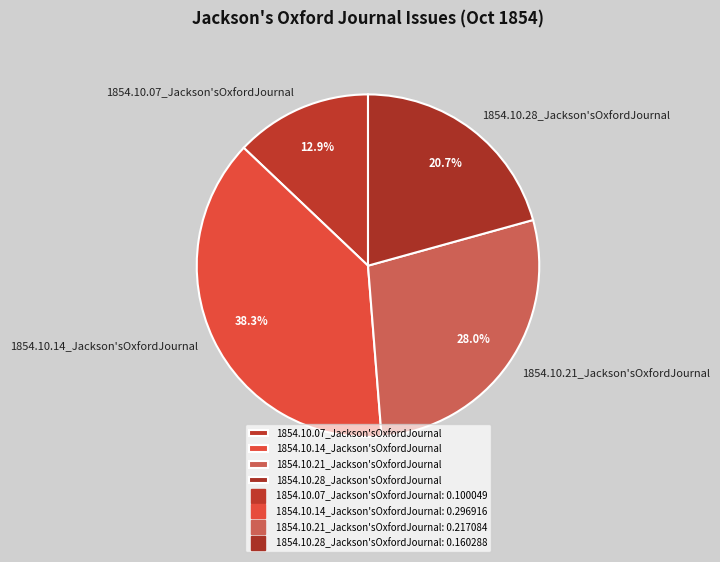

How many slices are in this pie chart?

4